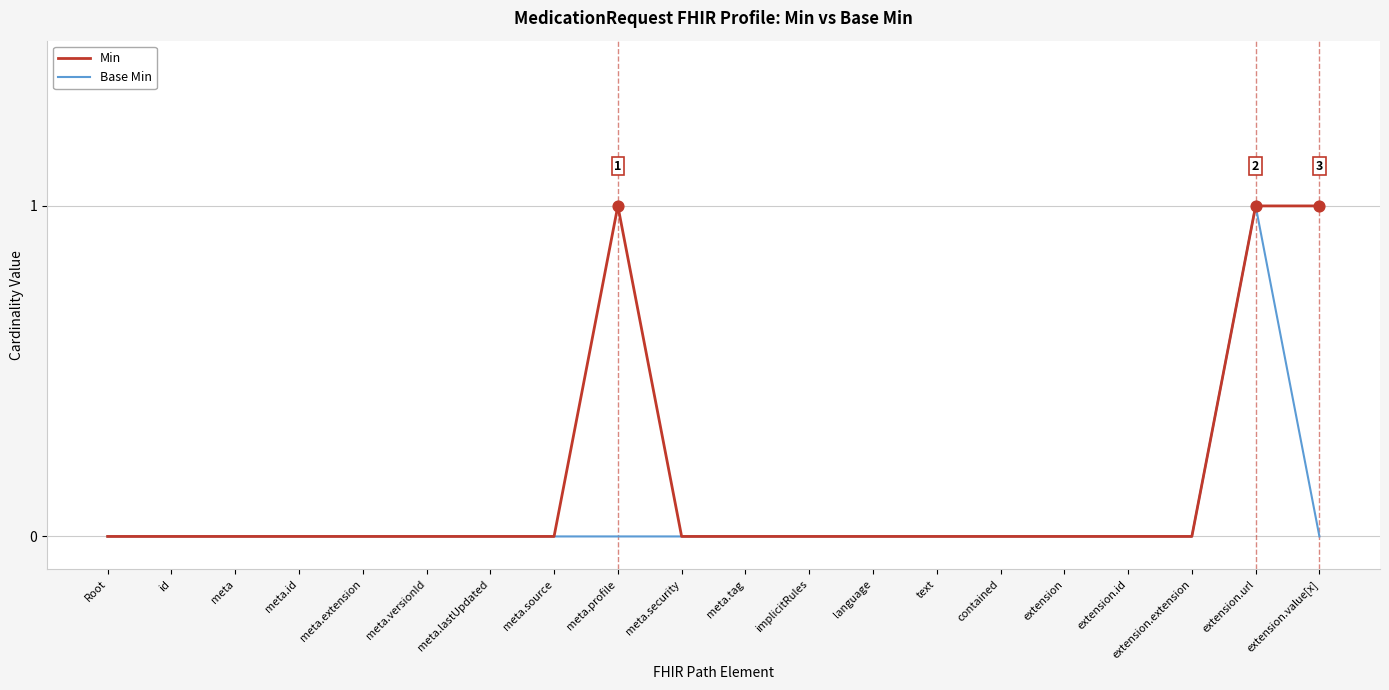

At which category is the sum across all series the highest?

extension.url